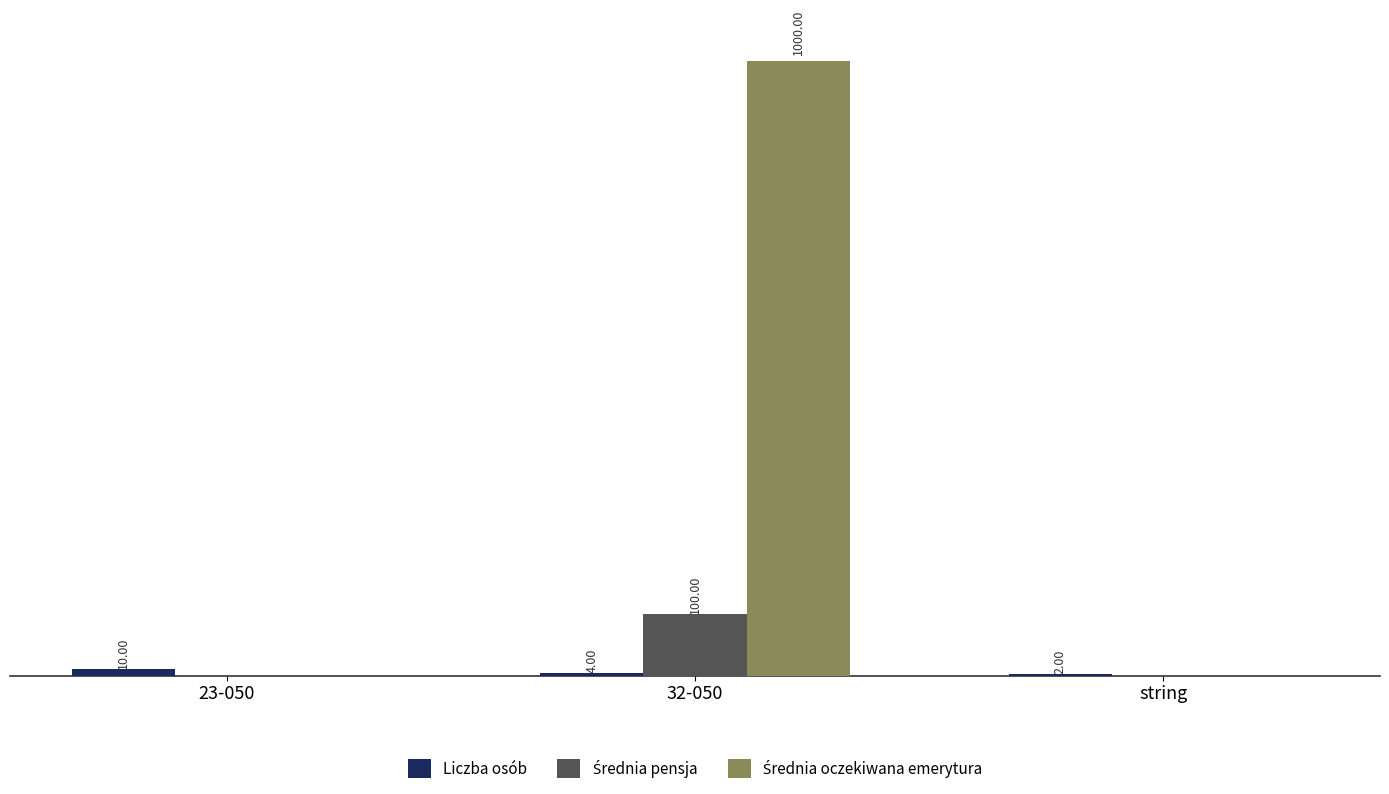

At which category is the sum across all series the highest?

32-050